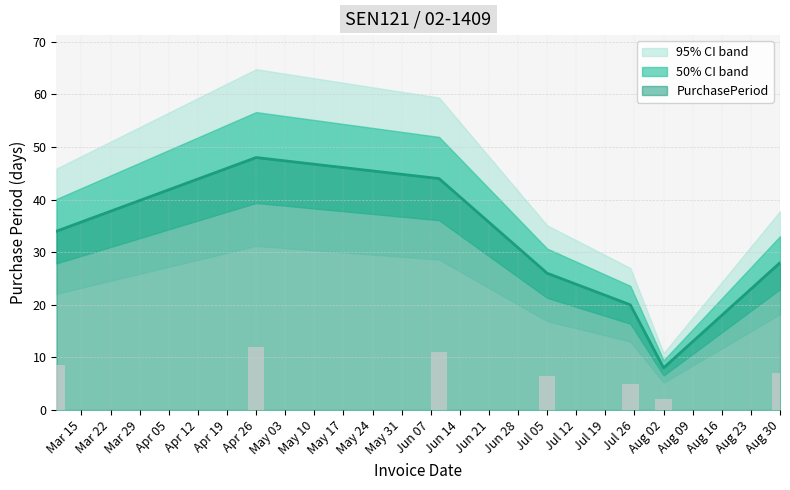

What is the minimum value for PurchasePeriod?

8